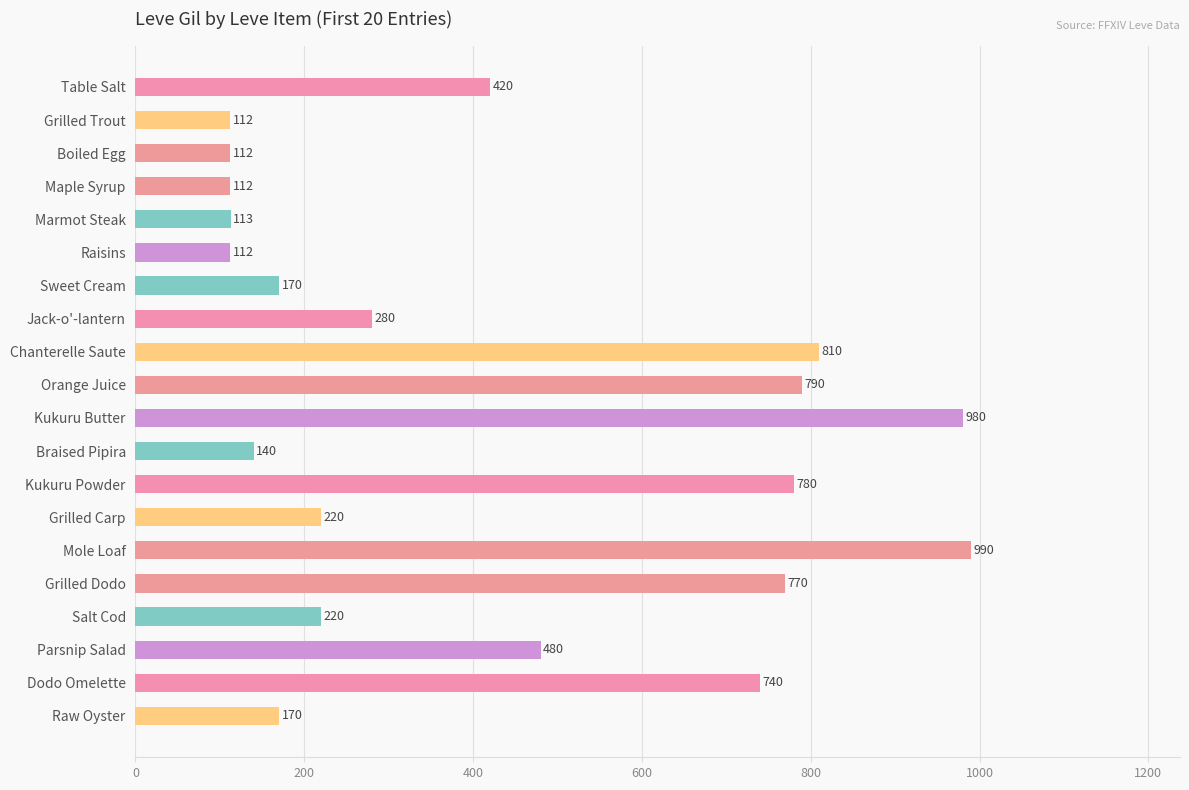

Is it true that the value at Orange Juice is 790?

True